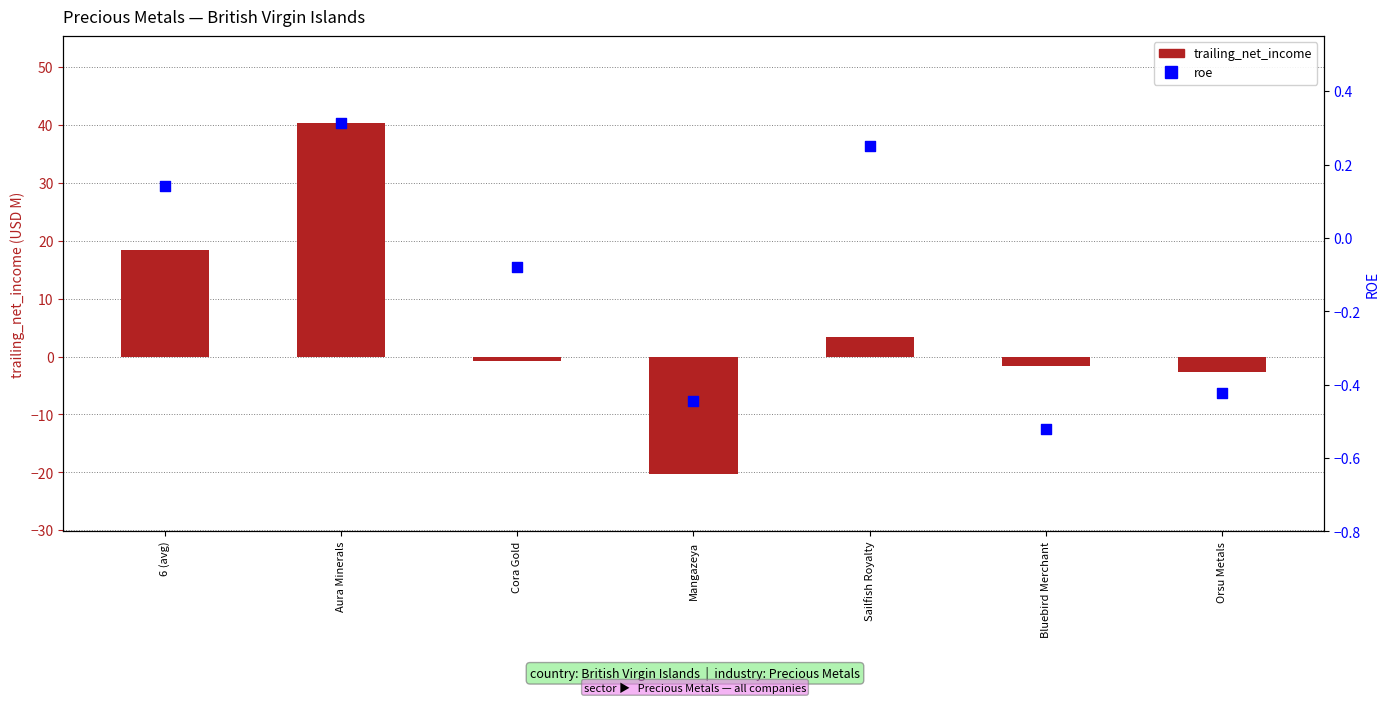

Which series reaches the minimum Y coordinate?

trailing_net_income